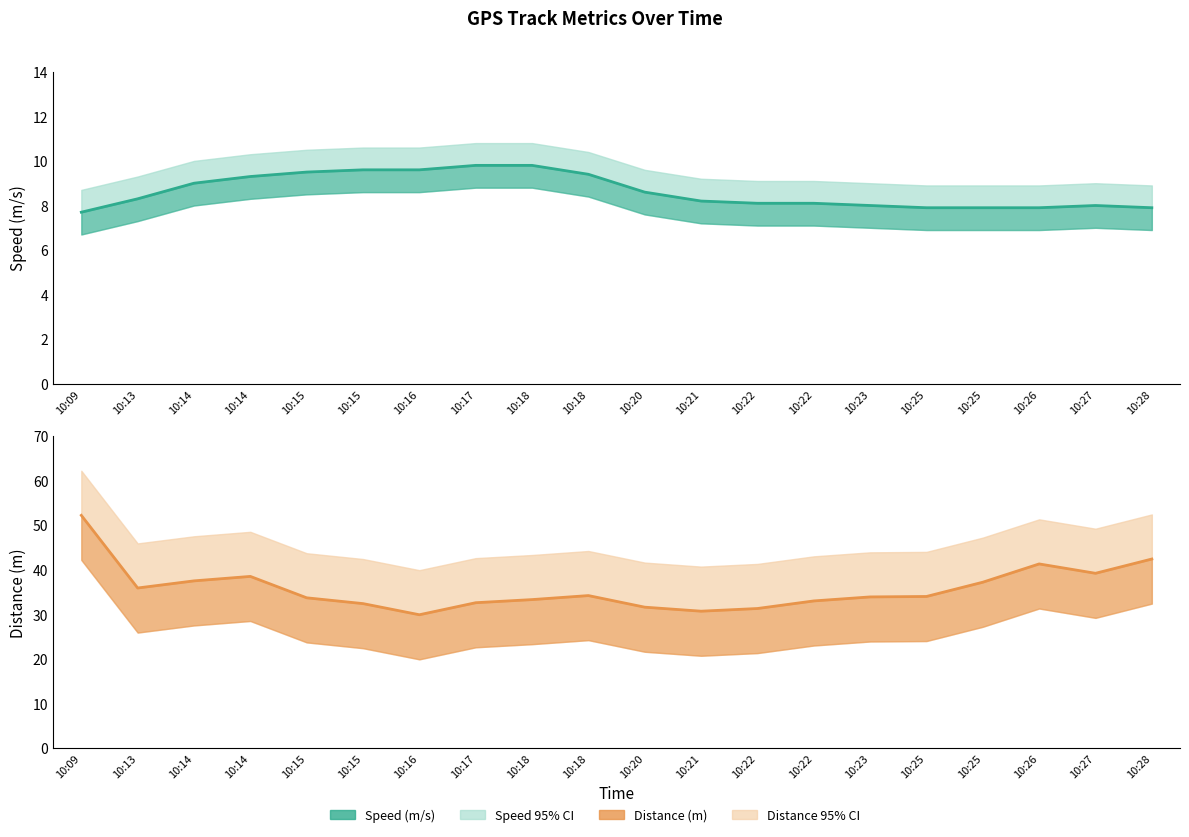

How many data points does each series have?

20